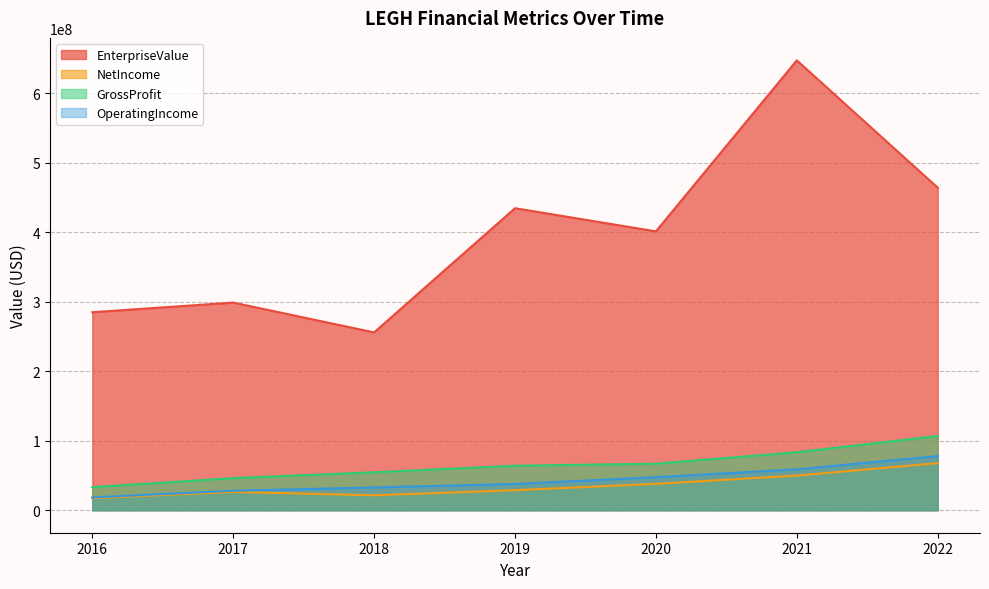

Between 2017 and 2020, which series saw the biggest shift?

EnterpriseValue